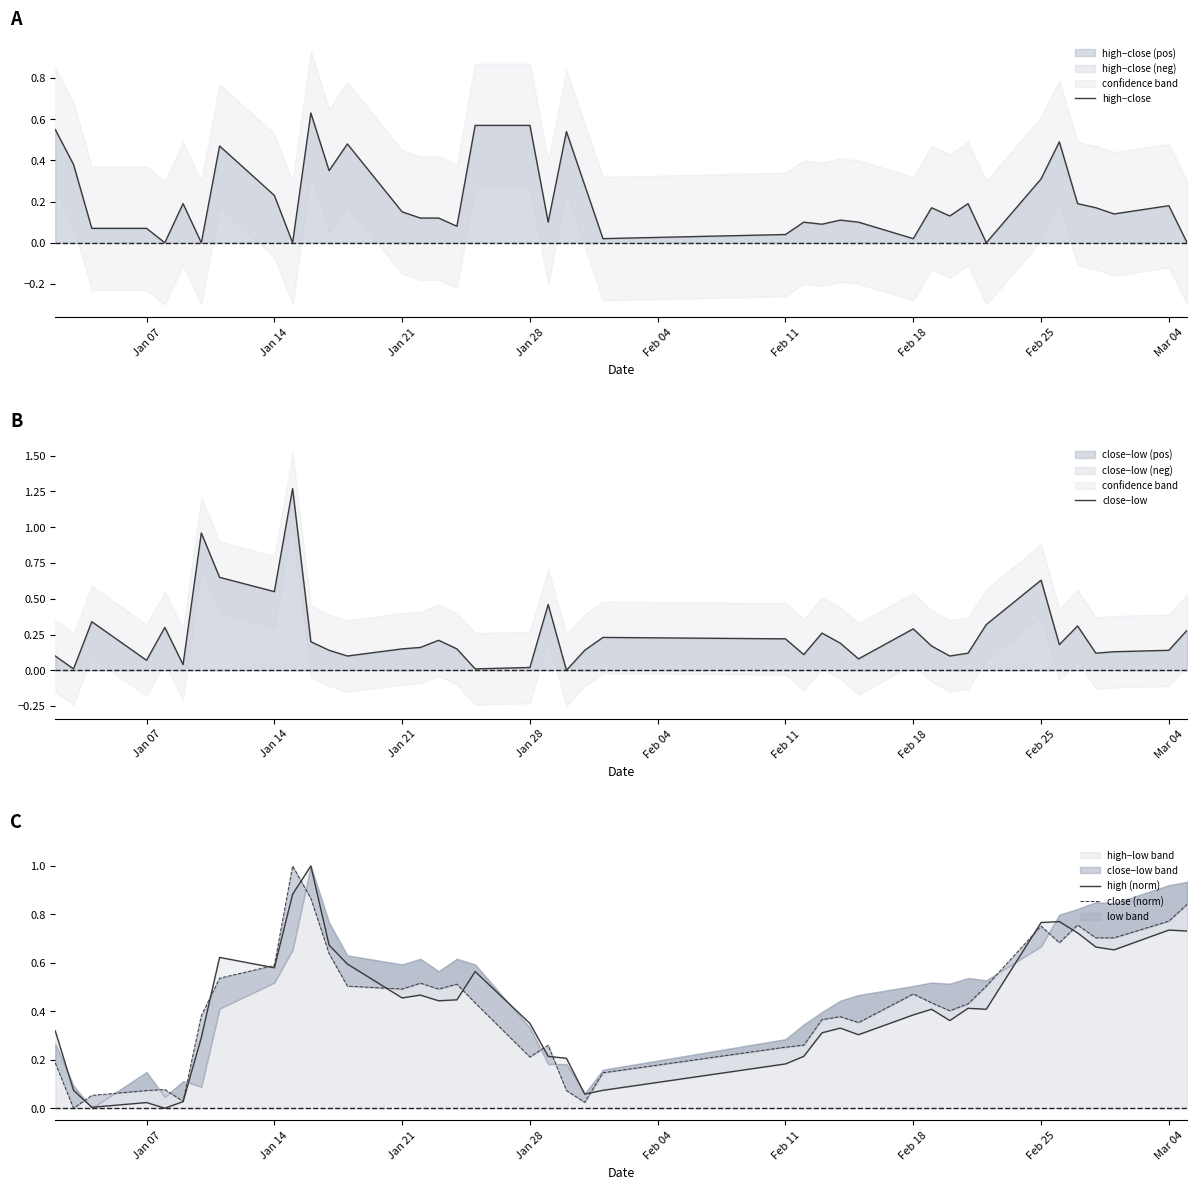

How many interior local peaks does the close (norm) series have?

9